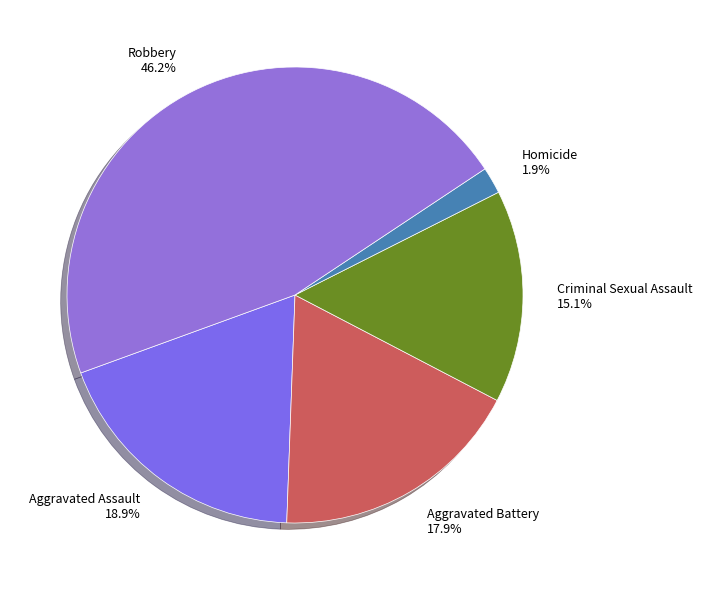

Approximately how many times larger is the value at Aggravated Battery compared to Criminal Sexual Assault?

1.2